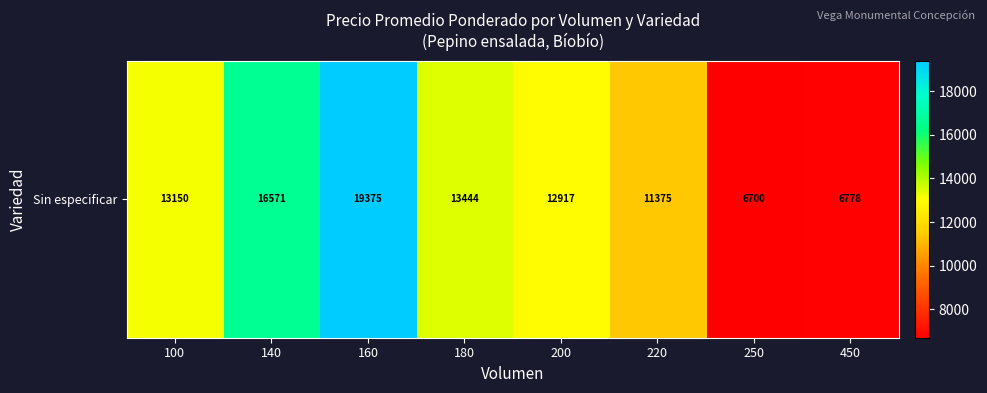

The chart shows a value of 13150.0 at 100. True or false?

True